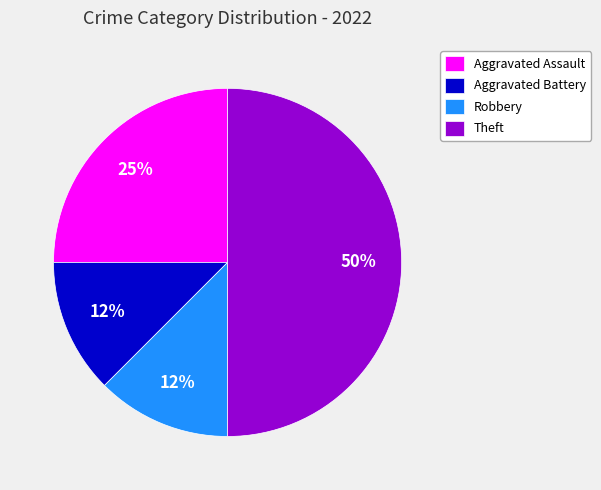

Which slice is the largest?

Theft